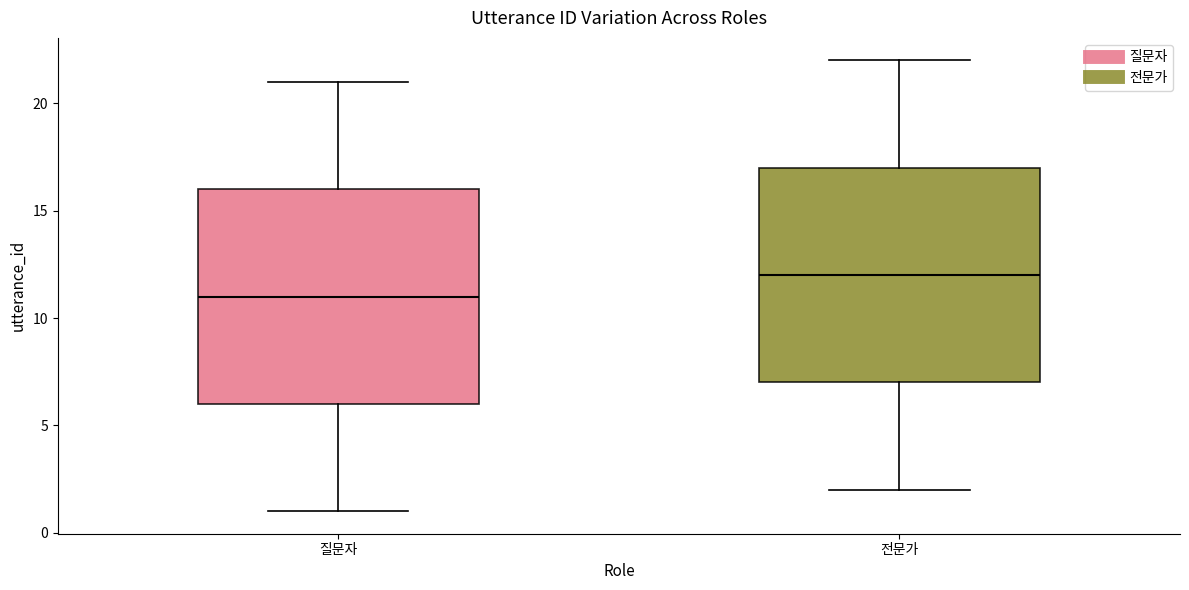

Which box's median line is the highest?

전문가